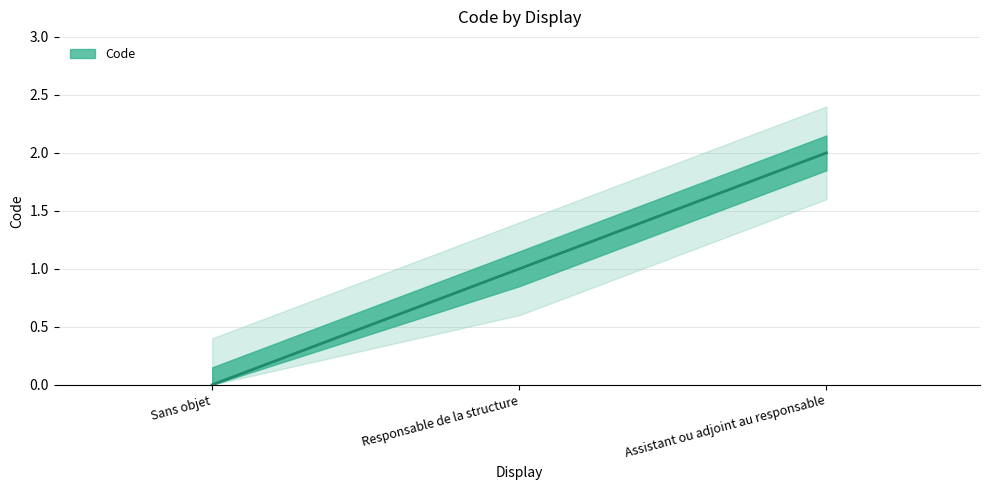

Count the number of values greater than 1.

1